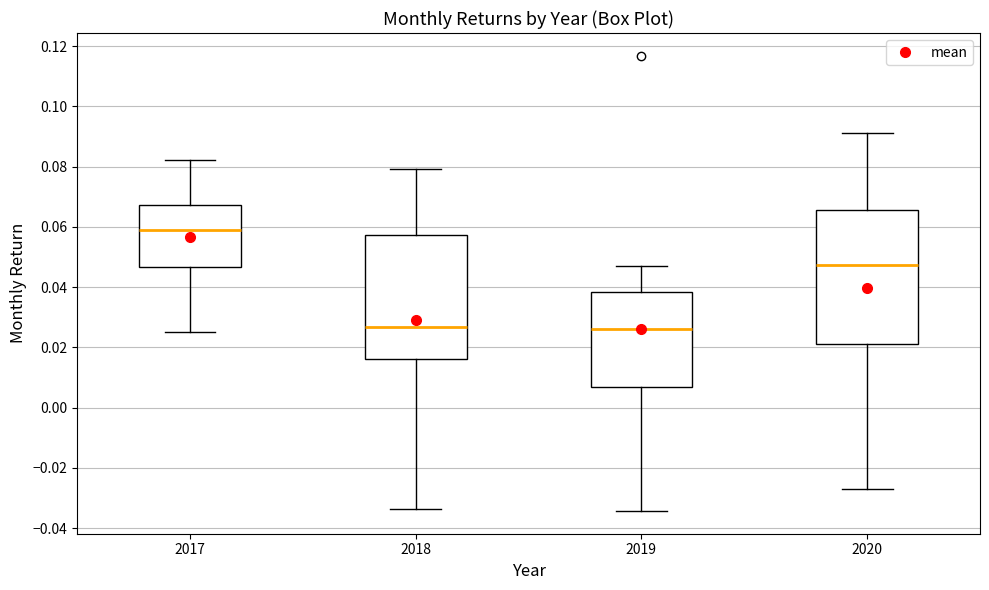

Where does the upper whisker of the box at x = 2020 end on the y-axis? The values are not printed on the chart, so give them approximately, as read against the axis.

0.092